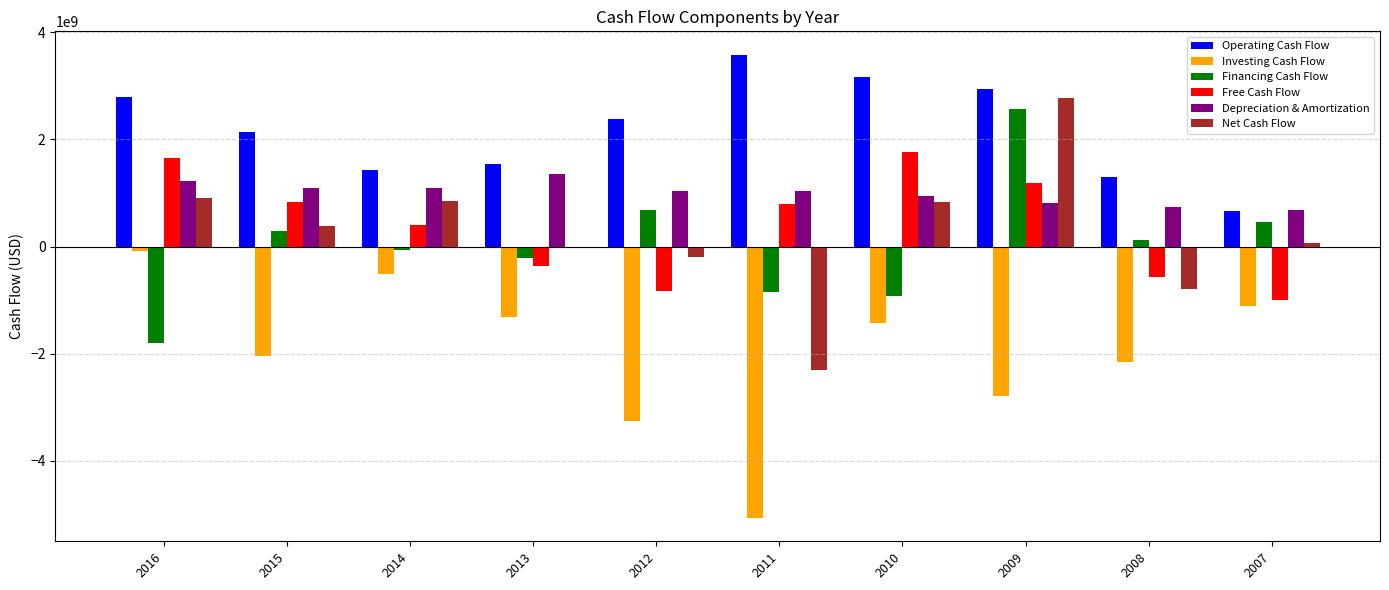

What is the maximum value shown in the chart?

3584000000